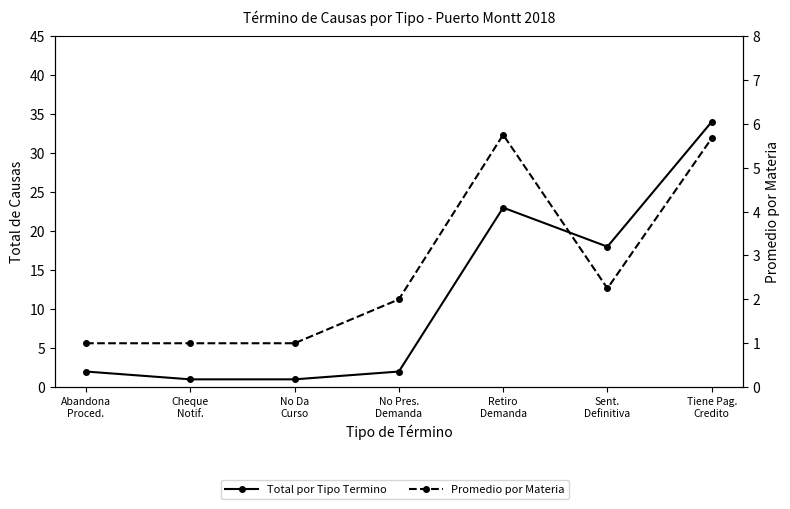

What are all the series names shown in the legend?

Total por Tipo Termino, Promedio por Materia